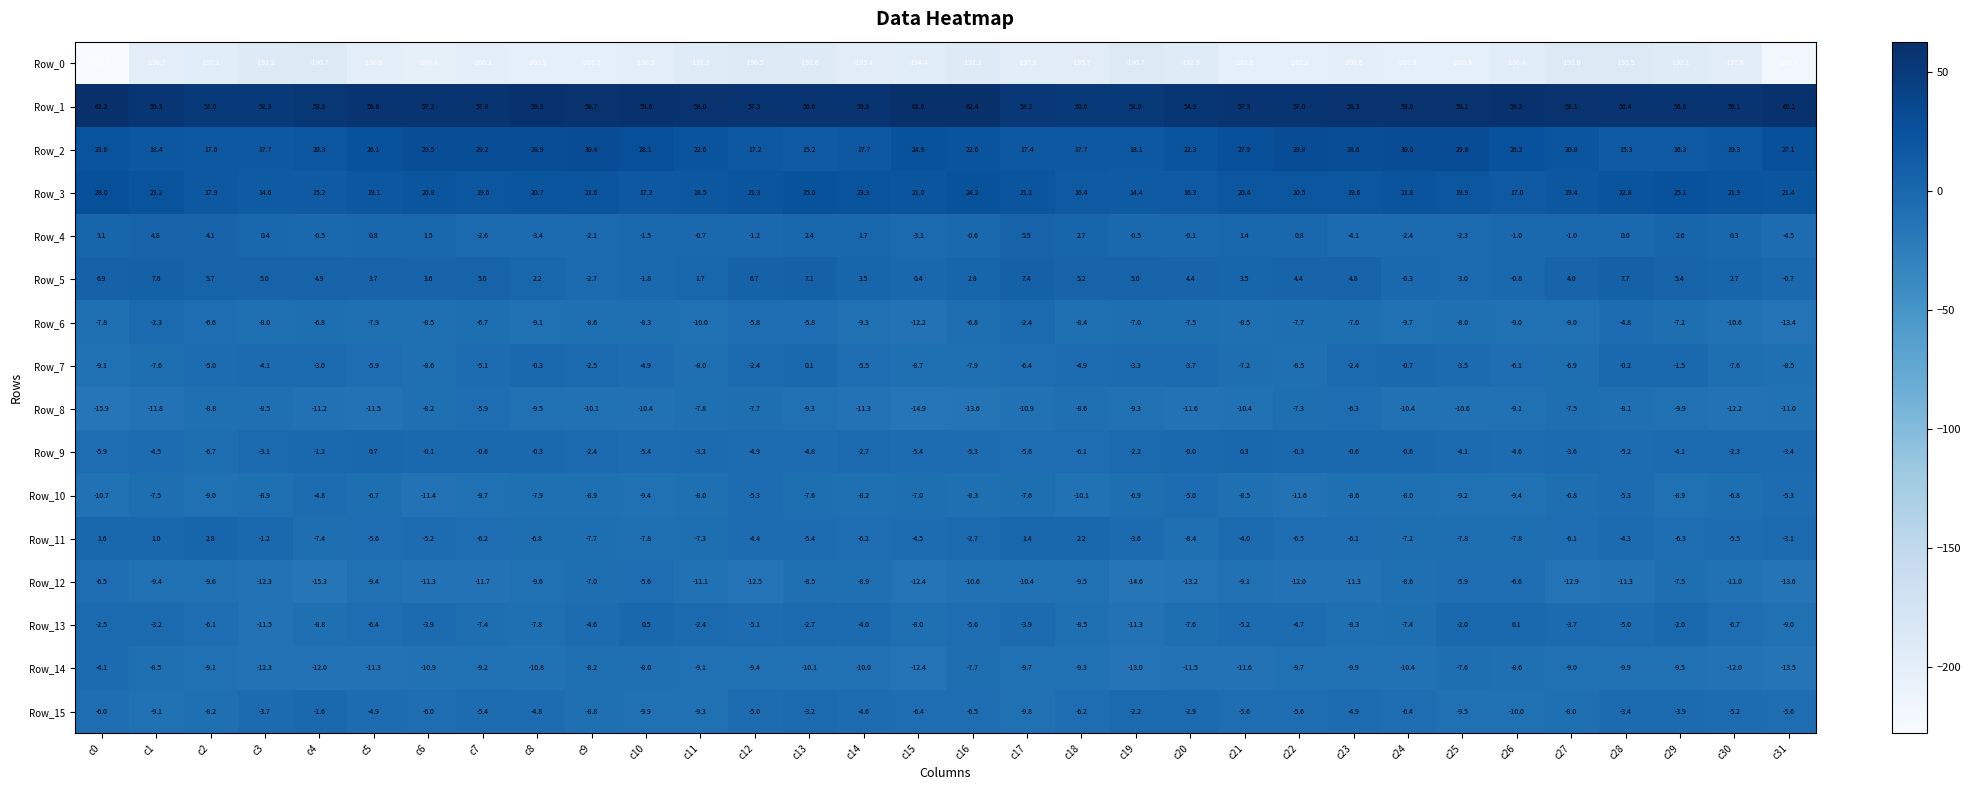

The value of Row_7 at c2 is -1.9. True or false?

False